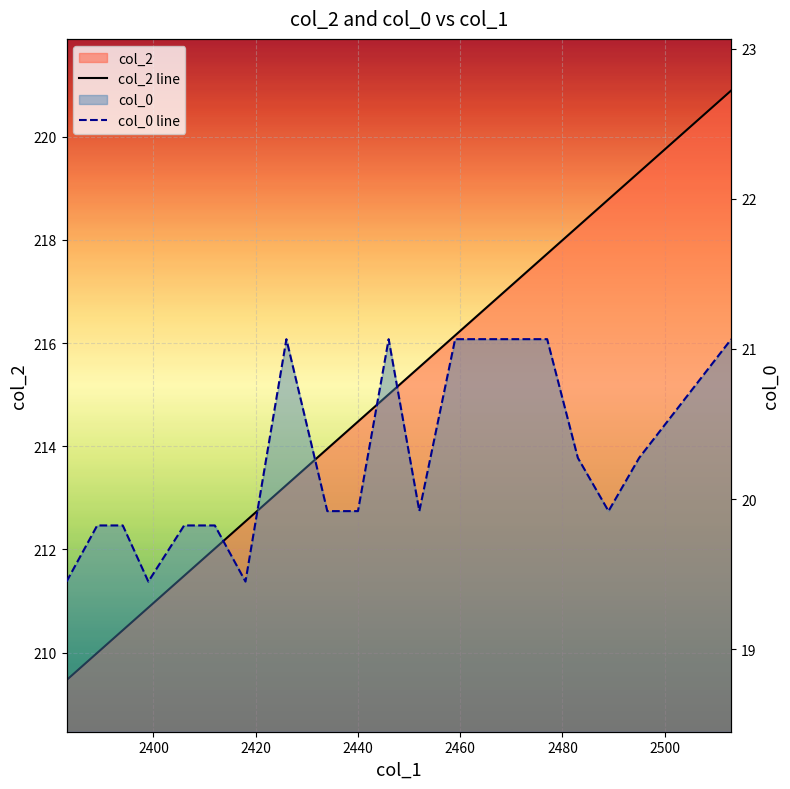

True or false: col_2 line and col_0 line intersect in this chart.

False